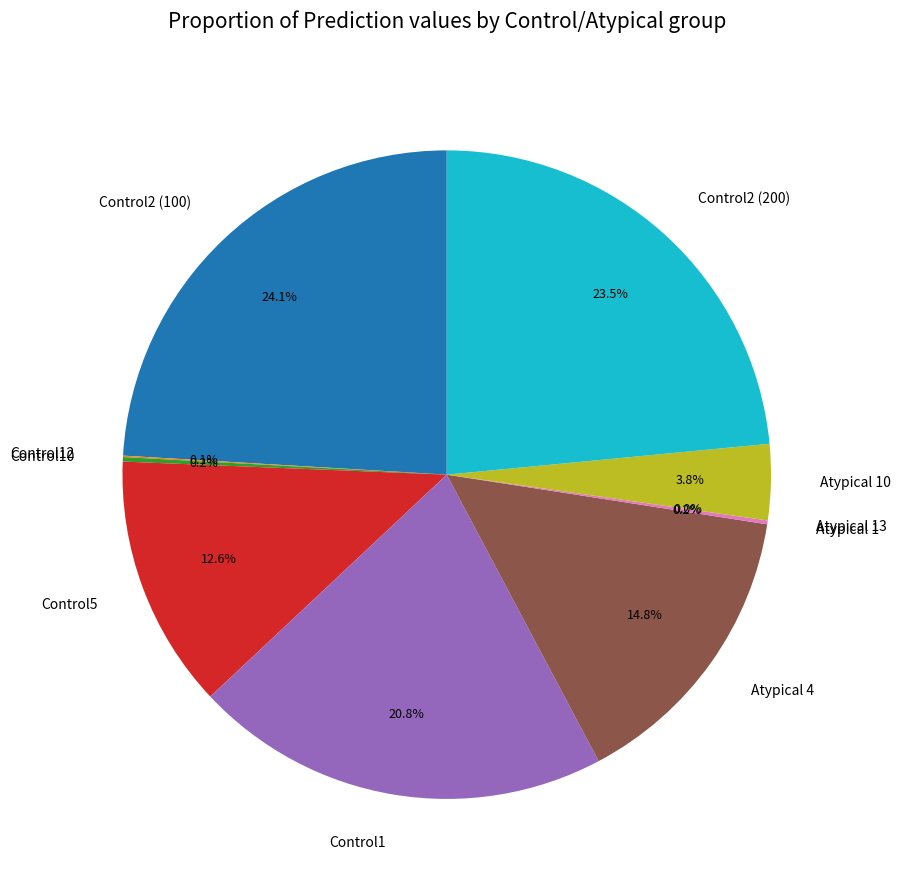

Is Atypical 4 the majority of the pie?

No